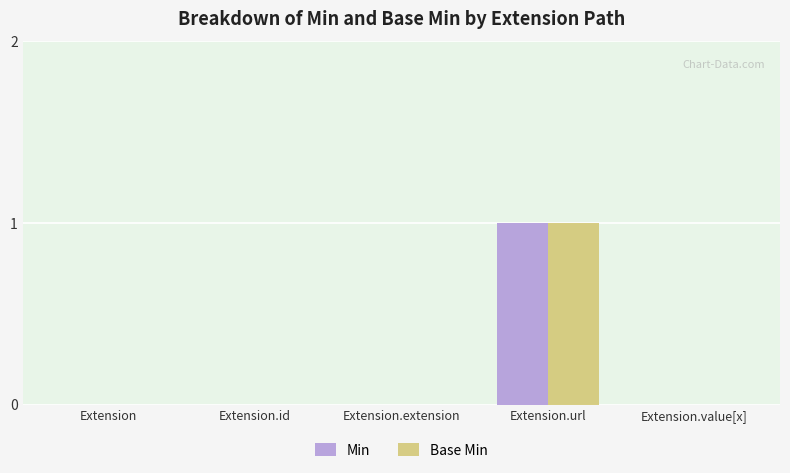

How many series are shown in this chart?

2